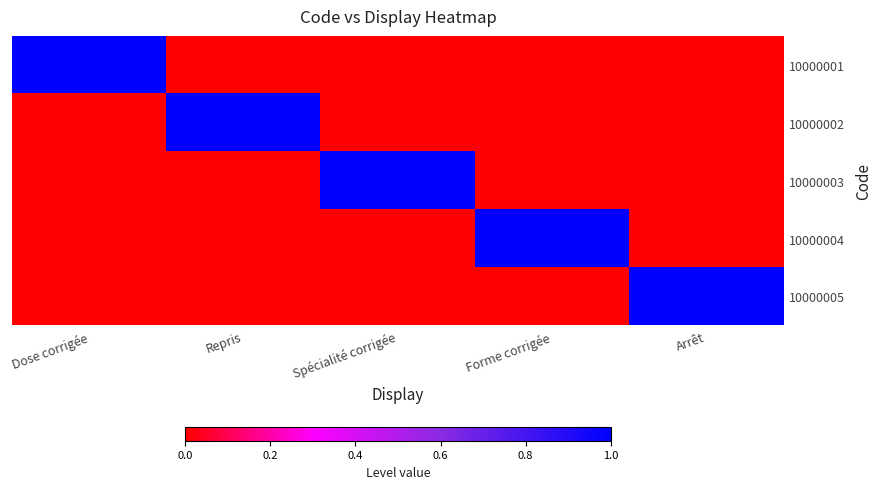

Reading left to right, list all the values displayed in this chart.

10000001: Dose corrigée=1	Repris=0	Spécialité corrigée=0	Forme corrigée=0	Arrêt=0
10000002: Dose corrigée=0	Repris=1	Spécialité corrigée=0	Forme corrigée=0	Arrêt=0
10000003: Dose corrigée=0	Repris=0	Spécialité corrigée=1	Forme corrigée=0	Arrêt=0
10000004: Dose corrigée=0	Repris=0	Spécialité corrigée=0	Forme corrigée=1	Arrêt=0
10000005: Dose corrigée=0	Repris=0	Spécialité corrigée=0	Forme corrigée=0	Arrêt=1